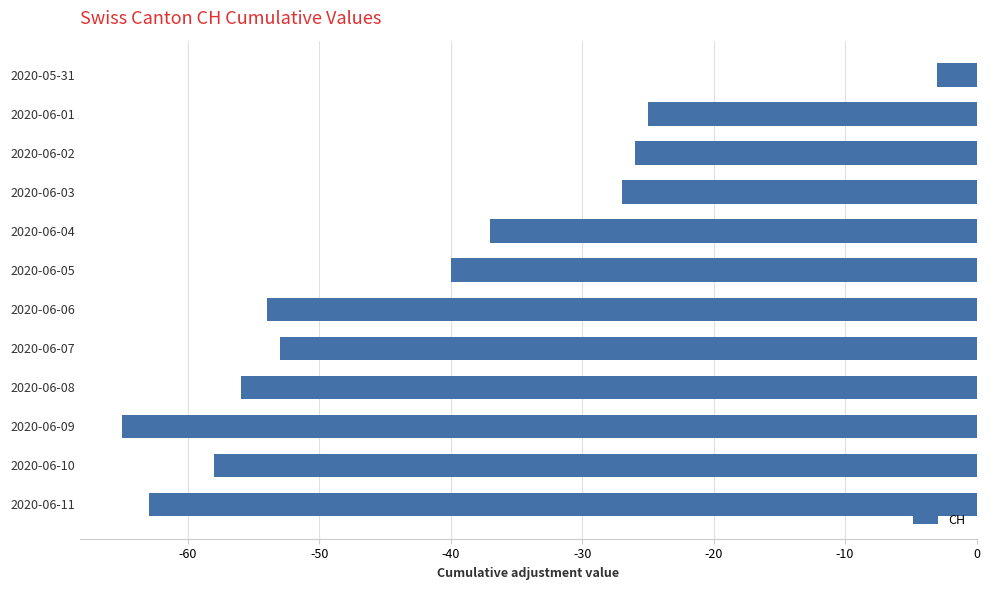

The chart shows a value of -40 at 2020-06-05. True or false?

True